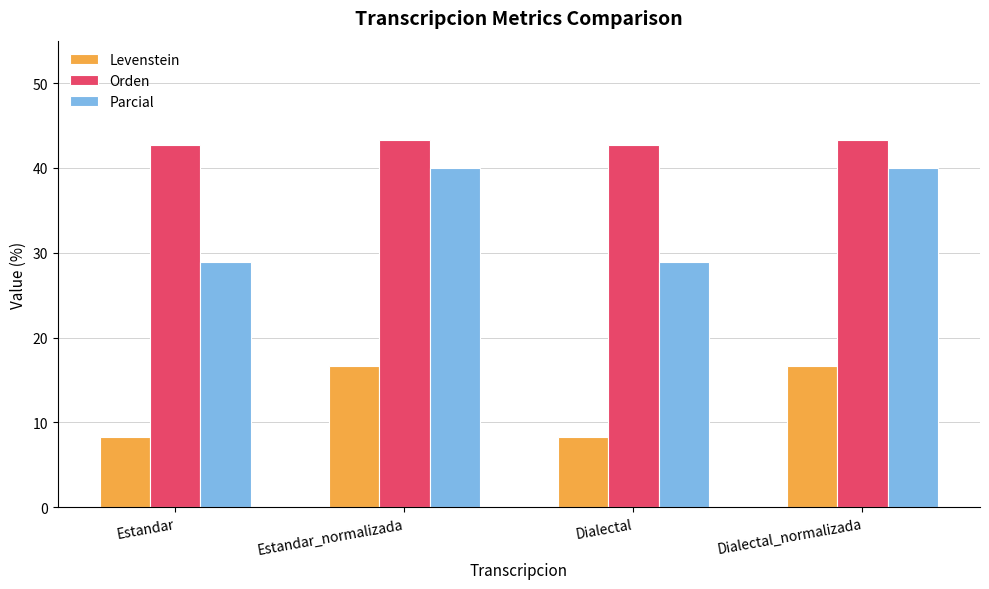

True or false: Orden has a value of 60.1 at Dialectal.

False